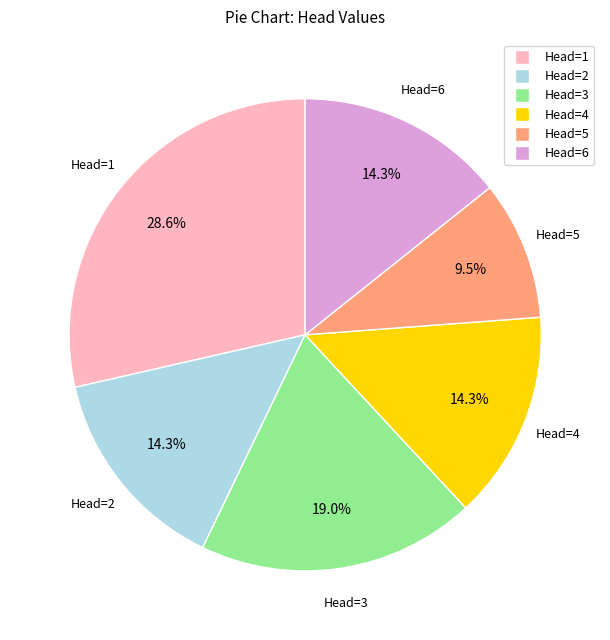

What percentage is NOT represented by Head=1?

71.4%